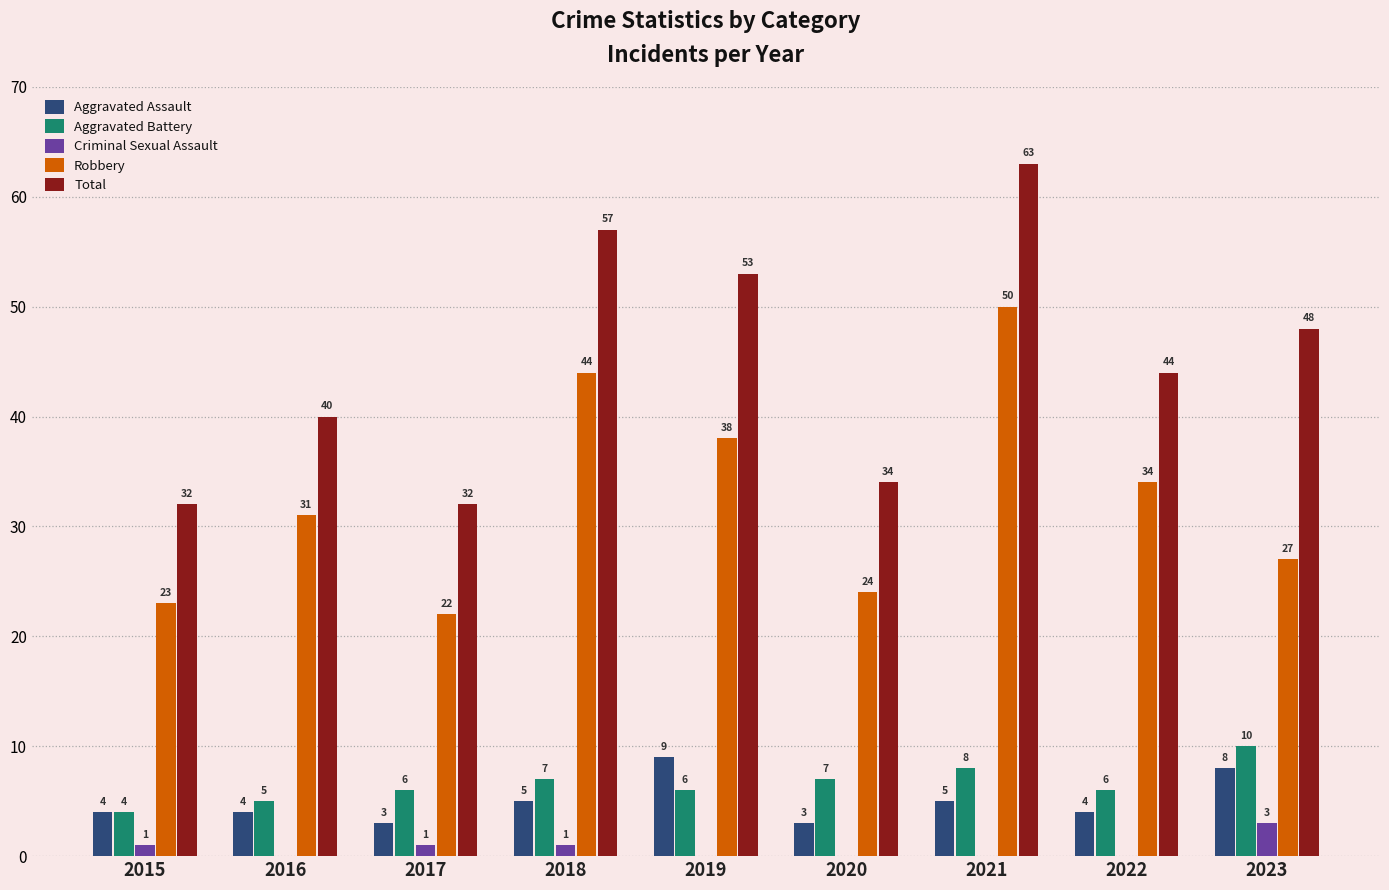

Reading right to left, list all the values displayed in this chart.

Aggravated Assault: 2023=8	2022=4	2021=5	2020=3	2019=9	2018=5	2017=3	2016=4	2015=4
Aggravated Battery: 2023=10	2022=6	2021=8	2020=7	2019=6	2018=7	2017=6	2016=5	2015=4
Criminal Sexual Assault: 2023=3	2022=0	2021=0	2020=0	2019=0	2018=1	2017=1	2016=0	2015=1
Robbery: 2023=27	2022=34	2021=50	2020=24	2019=38	2018=44	2017=22	2016=31	2015=23
Total: 2023=48	2022=44	2021=63	2020=34	2019=53	2018=57	2017=32	2016=40	2015=32